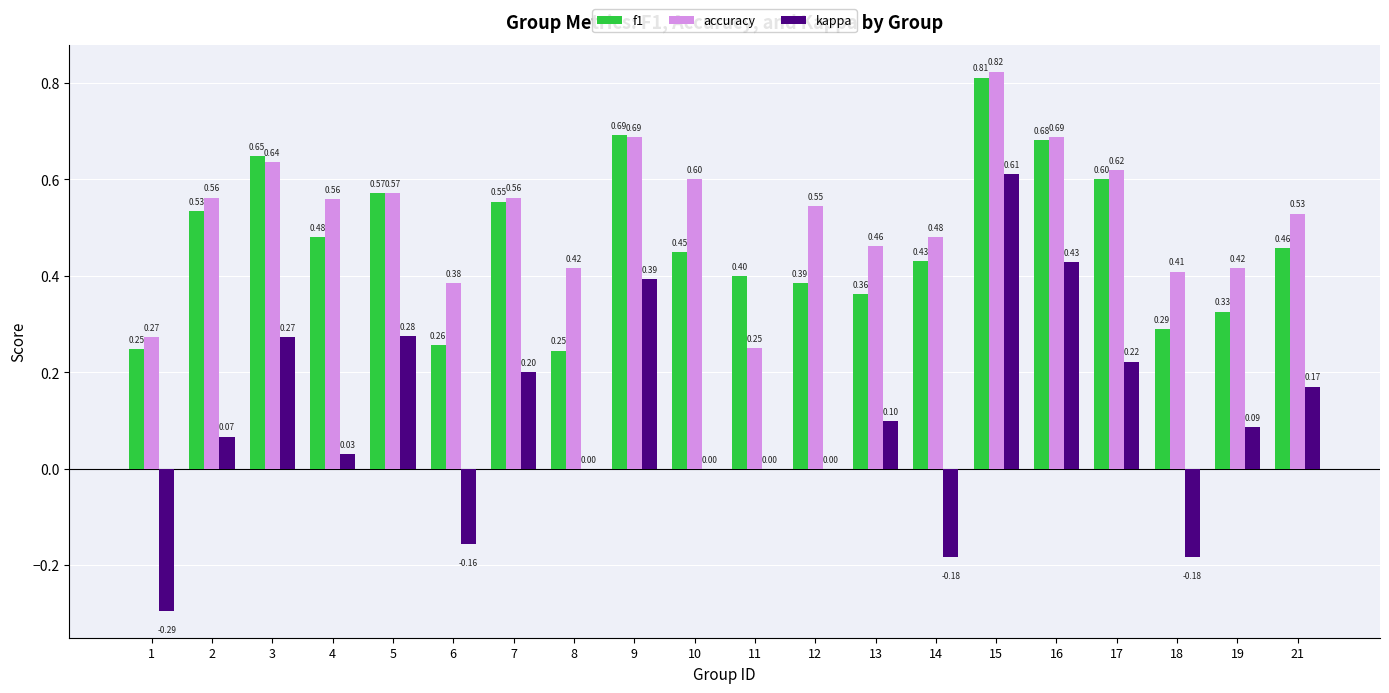

Between 8 and 19, which series saw the biggest shift?

kappa